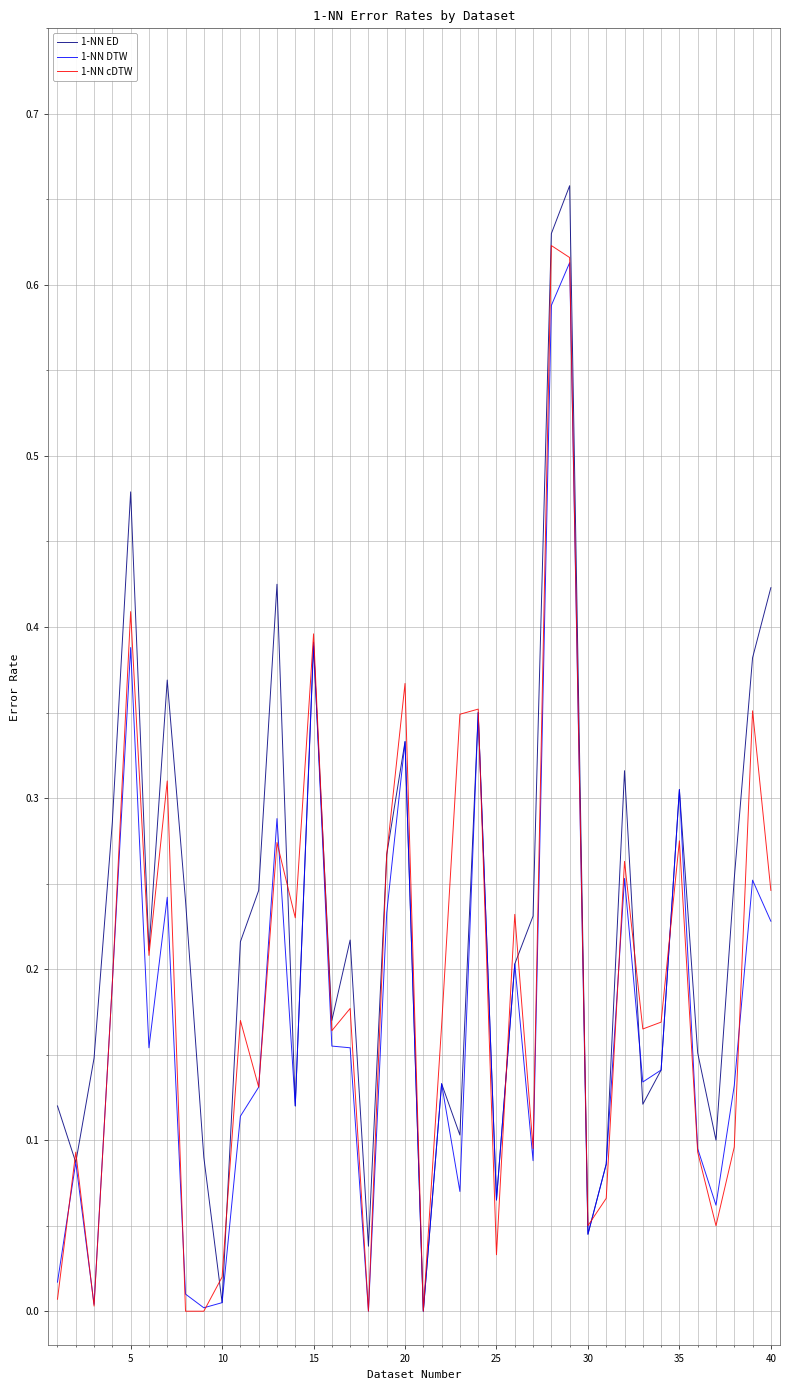

Which series has the widest spread of values?

1-NN ED